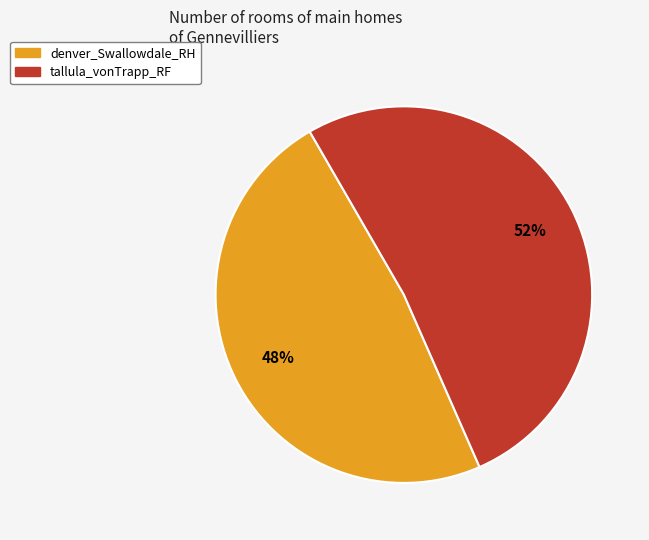

Combined, do tallula_vonTrapp_RF and denver_Swallowdale_RH account for over 50%?

Yes